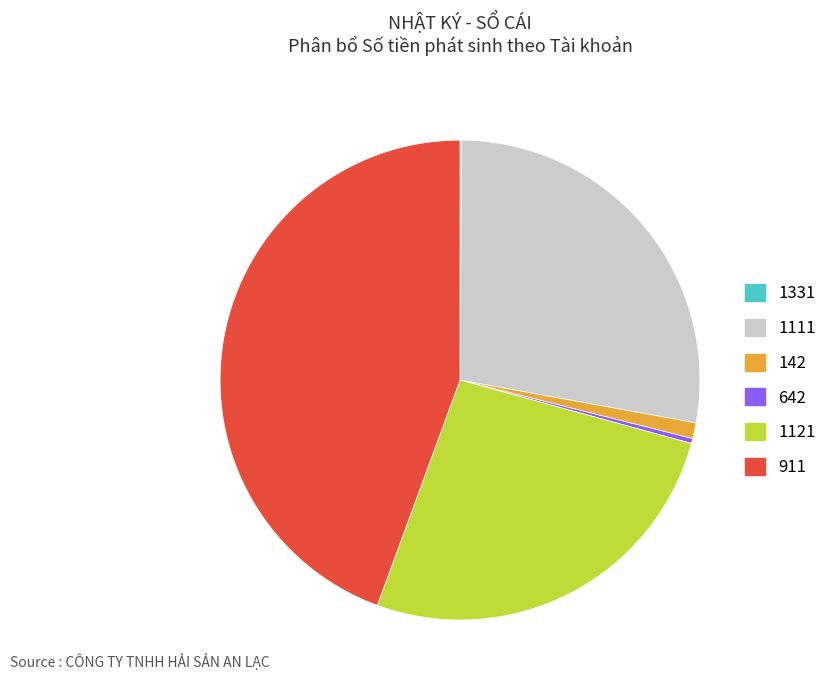

Is the sum of 142 and 1111 greater than half?

No